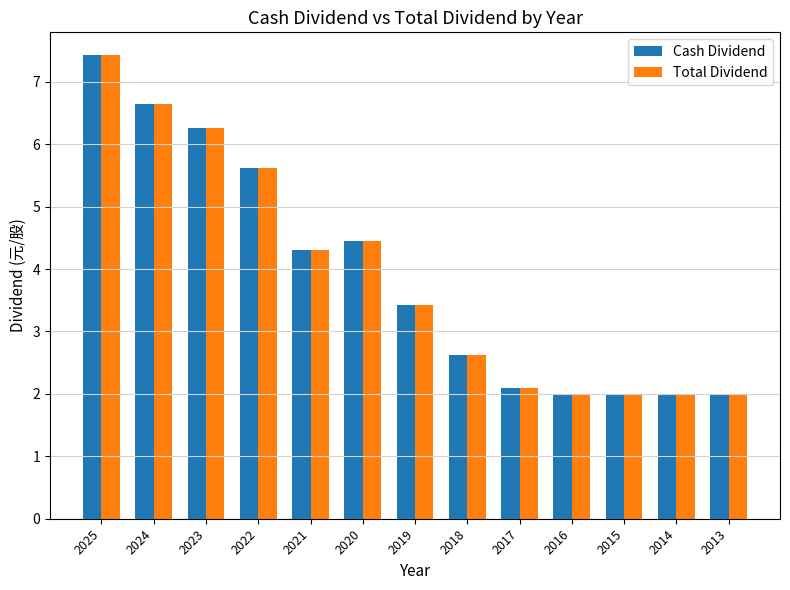

What is the maximum value for Cash Dividend?

7.4